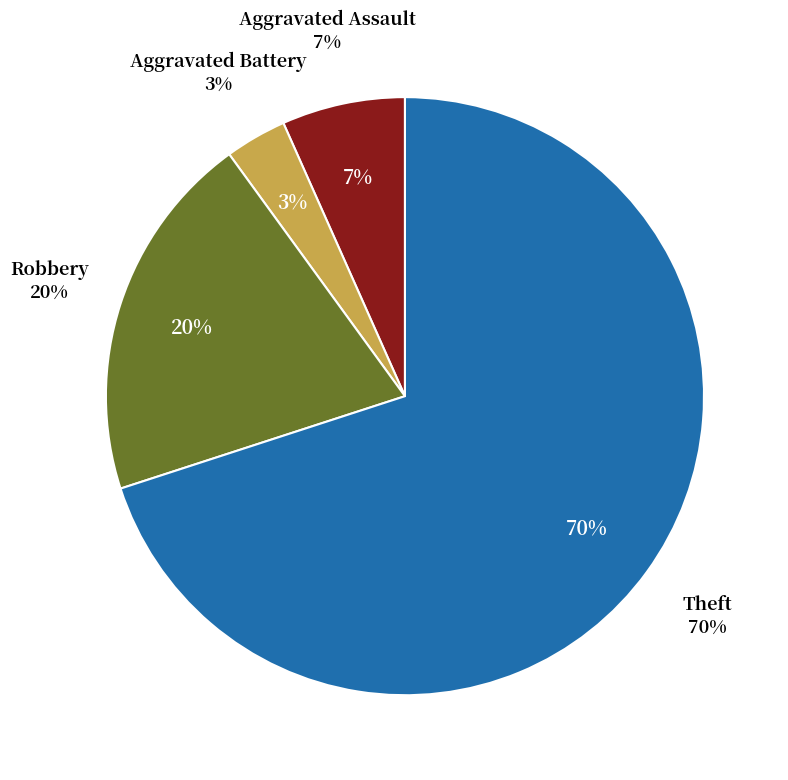

What percentage is the Aggravated Assault slice, to the nearest percent?

7%